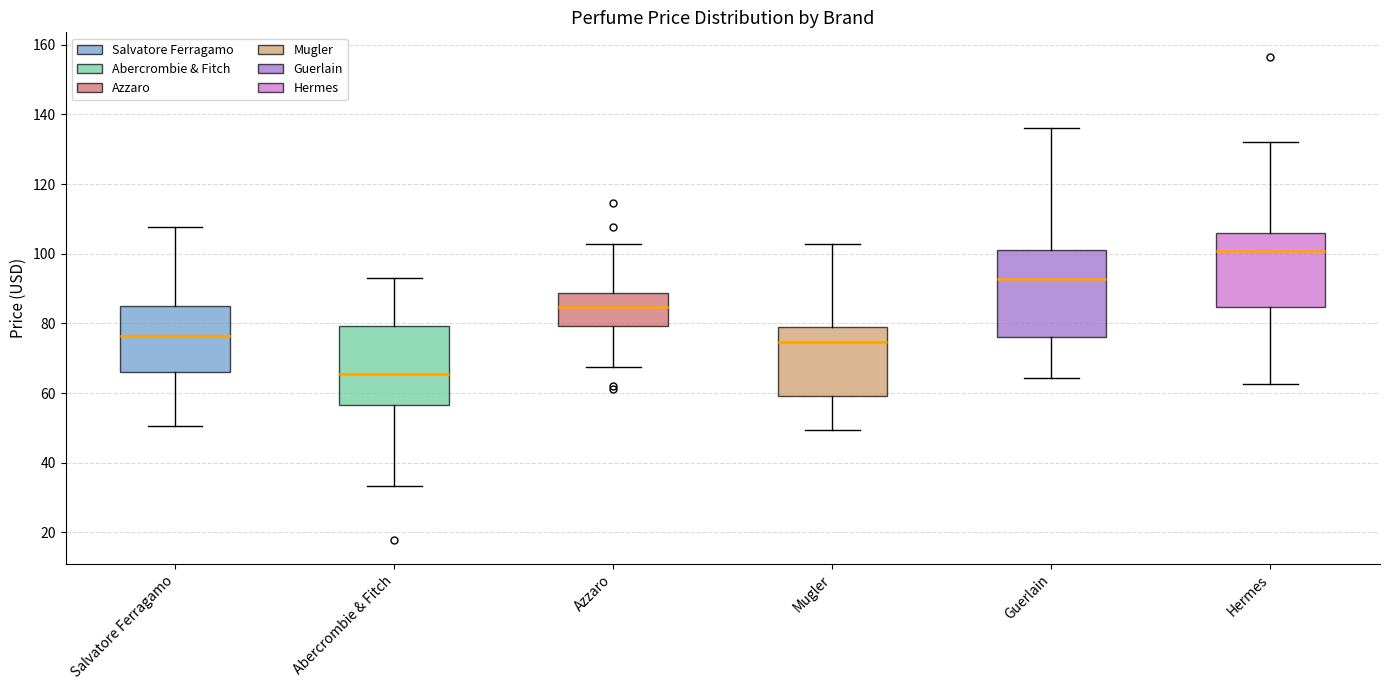

Reading left to right, read every box against the y-axis: the position of its median line, the range the box covers, and the ends of its whiskers. The values are not printed on the chart, so give them approximately, as read against the axis.

Salvatore Ferragamo: median 76, box 66 to 84, whiskers 50 to 108
Abercrombie & Fitch: median 66, box 56 to 80, whiskers 34 to 94
Azzaro: median 84, box 80 to 88, whiskers 68 to 102
Mugler: median 74, box 60 to 78, whiskers 50 to 102
Guerlain: median 92, box 76 to 102, whiskers 64 to 136
Hermes: median 100, box 84 to 106, whiskers 62 to 132